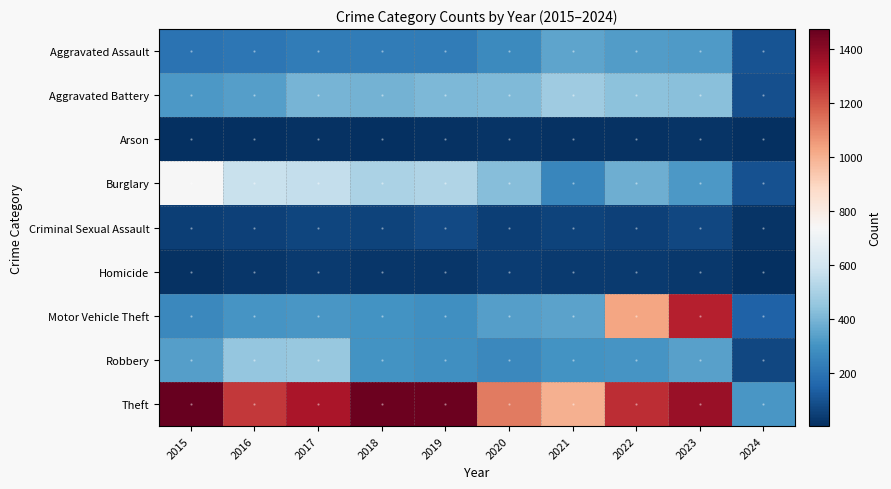

Reading left to right, extract all data points from this chart.

Aggravated Assault: 2015=194	2016=206	2017=225	2018=225	2019=223	2020=273	2021=352	2022=327	2023=320	2024=106
Aggravated Battery: 2015=316	2016=336	2017=400	2018=389	2019=407	2020=416	2021=479	2022=439	2023=432	2024=94
Arson: 2015=9	2016=7	2017=10	2018=7	2019=12	2020=17	2021=12	2022=12	2023=19	2024=5
Burglary: 2015=738	2016=576	2017=562	2018=506	2019=517	2020=425	2021=261	2022=379	2023=317	2024=98
Criminal Sexual Assault: 2015=46	2016=50	2017=62	2018=60	2019=77	2020=48	2021=61	2022=55	2023=72	2024=16
Homicide: 2015=15	2016=26	2017=33	2018=25	2019=22	2020=41	2021=38	2022=36	2023=28	2024=4
Motor Vehicle Theft: 2015=263	2016=304	2017=312	2018=298	2019=290	2020=333	2021=348	2022=1031	2023=1312	2024=146
Robbery: 2015=337	2016=454	2017=460	2018=301	2019=287	2020=263	2021=300	2022=304	2023=341	2024=71
Theft: 2015=1474	2016=1259	2017=1339	2018=1461	2019=1459	2020=1120	2021=998	2022=1279	2023=1374	2024=313